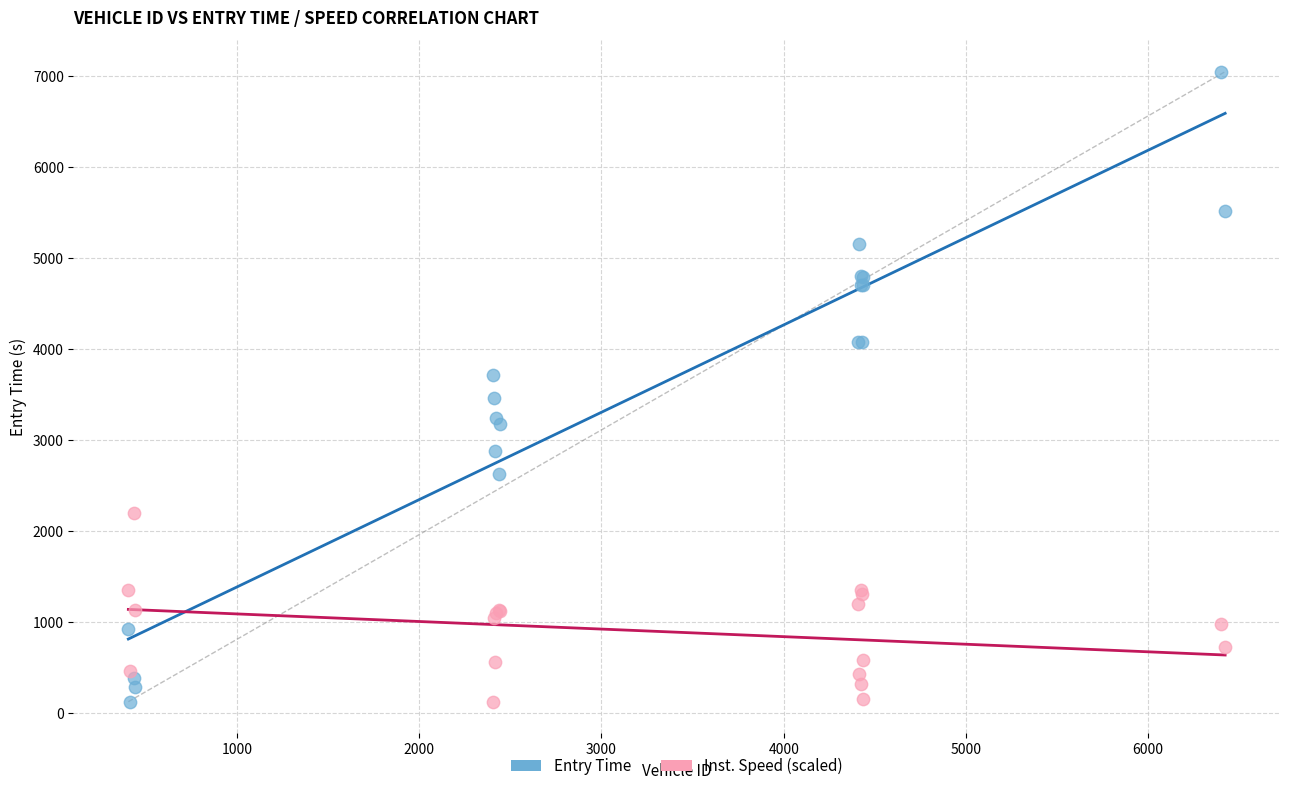

Which series has the largest Y range (max minus min)?

Entry Time